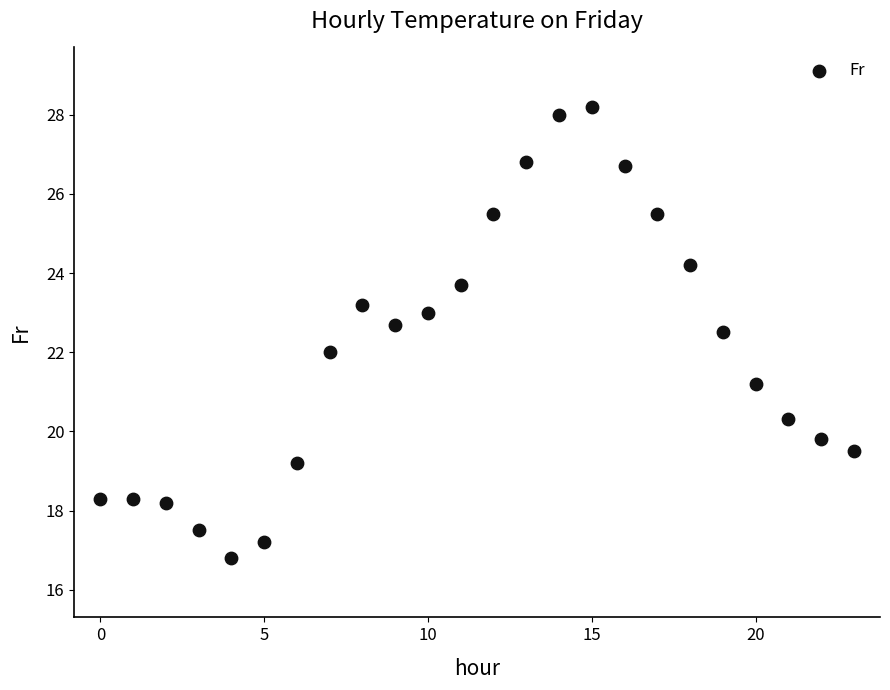

What is the range of Y values (max minus min)?

11.4